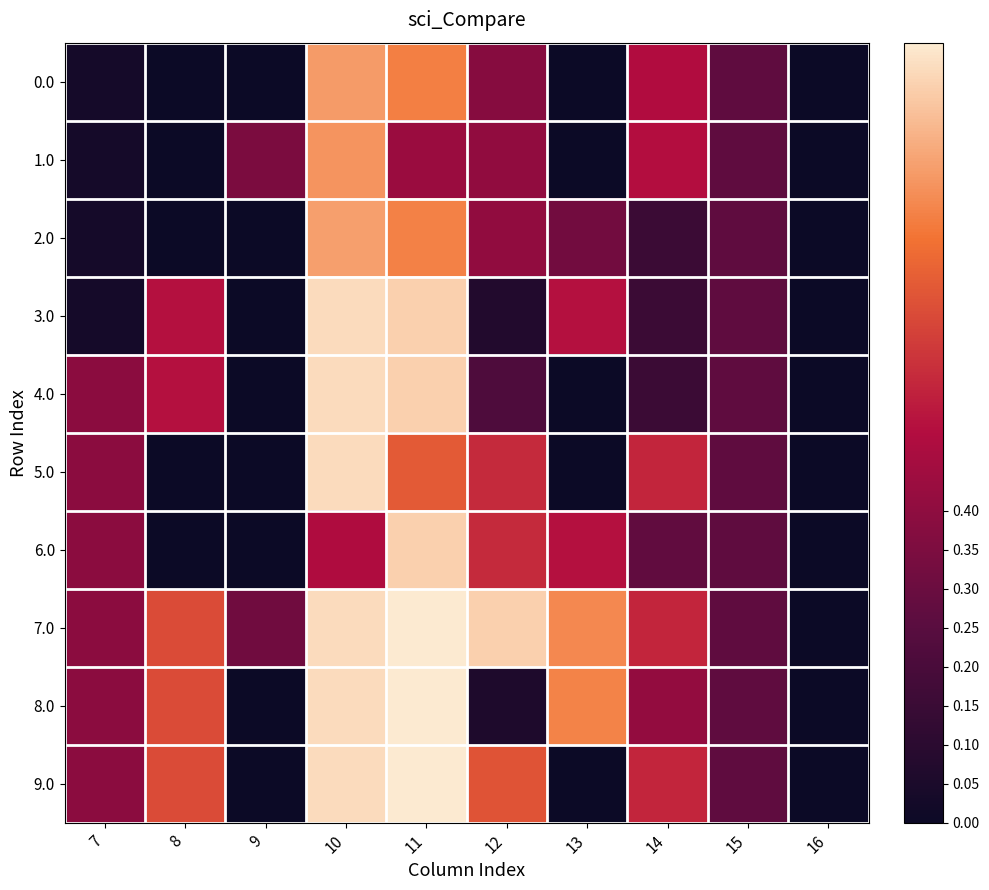

List the series in order of their peak value, highest first.

7.0, 8.0, 9.0, 3.0, 4.0, 5.0, 6.0, 2.0, 0.0, 1.0